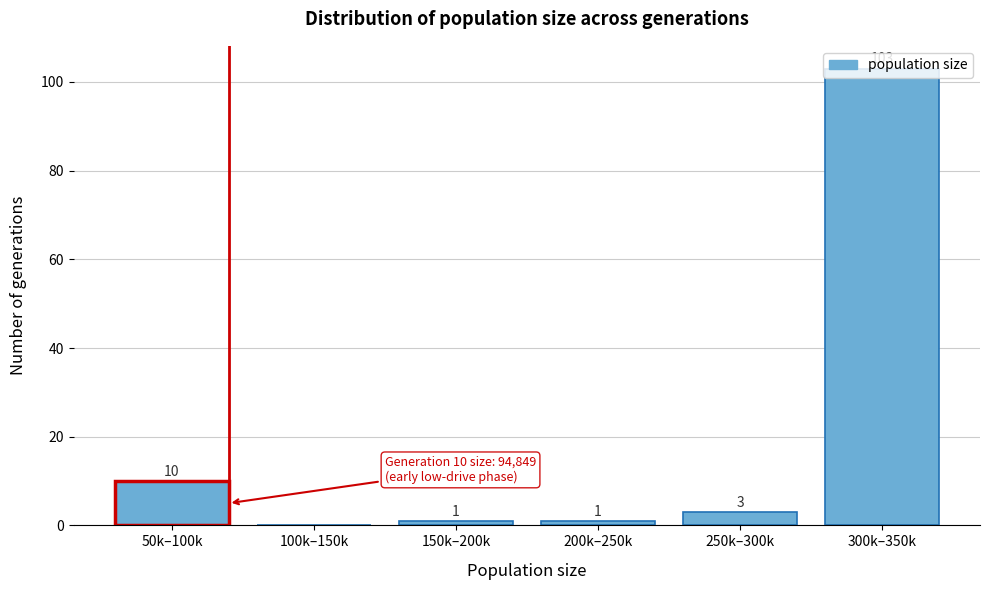

What is the sum of the values at 250k–300k and 300k–350k?

106